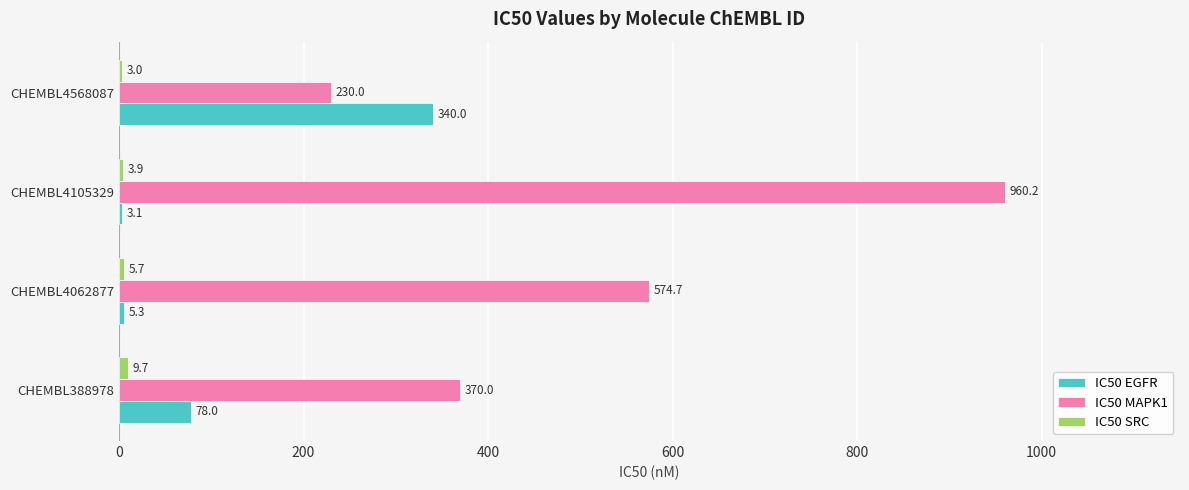

Where is IC50 MAPK1 nearest to the value 595?

CHEMBL4062877